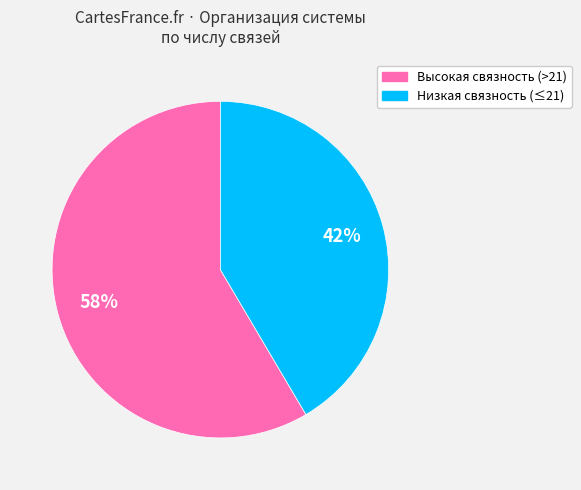

Does any single category account for the majority?

Yes